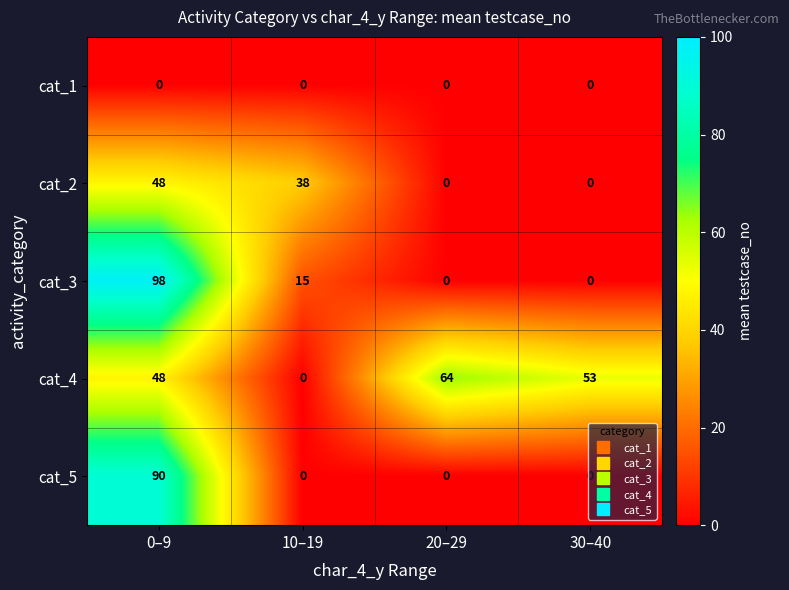

How many categories are shown in the chart?

4